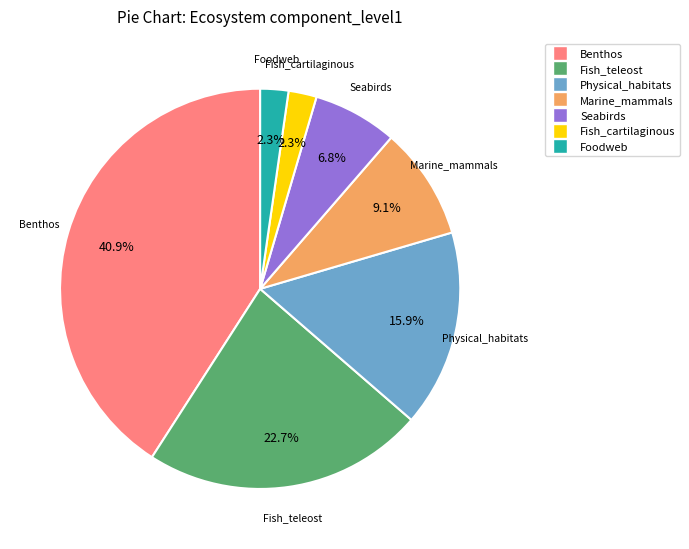

What percentage is the Marine_mammals slice, to the nearest percent?

9%